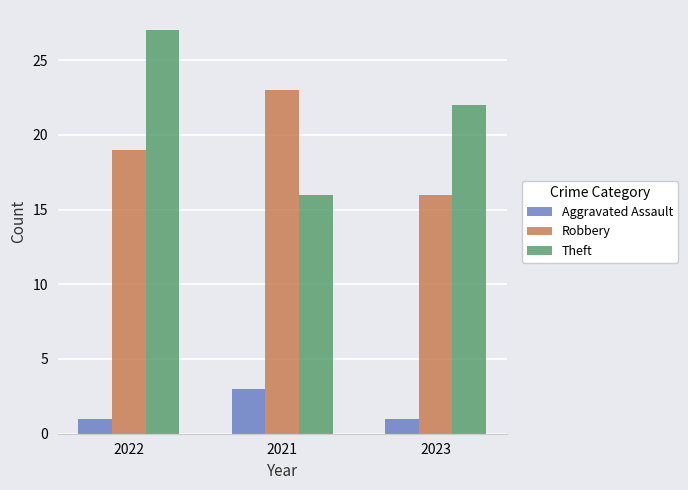

Reading right to left, transcribe all the data shown in this chart.

Aggravated Assault: 2023=1	2021=3	2022=1
Robbery: 2023=16	2021=23	2022=19
Theft: 2023=22	2021=16	2022=27